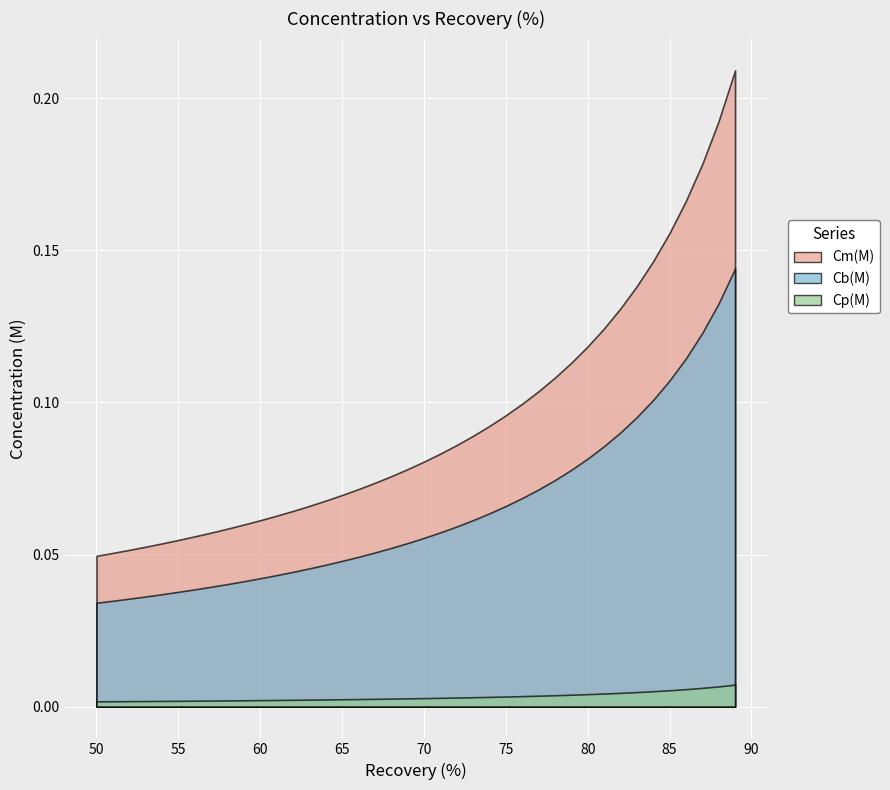

What is the difference between the maximum and minimum values in the Cb(M) series?

0.1